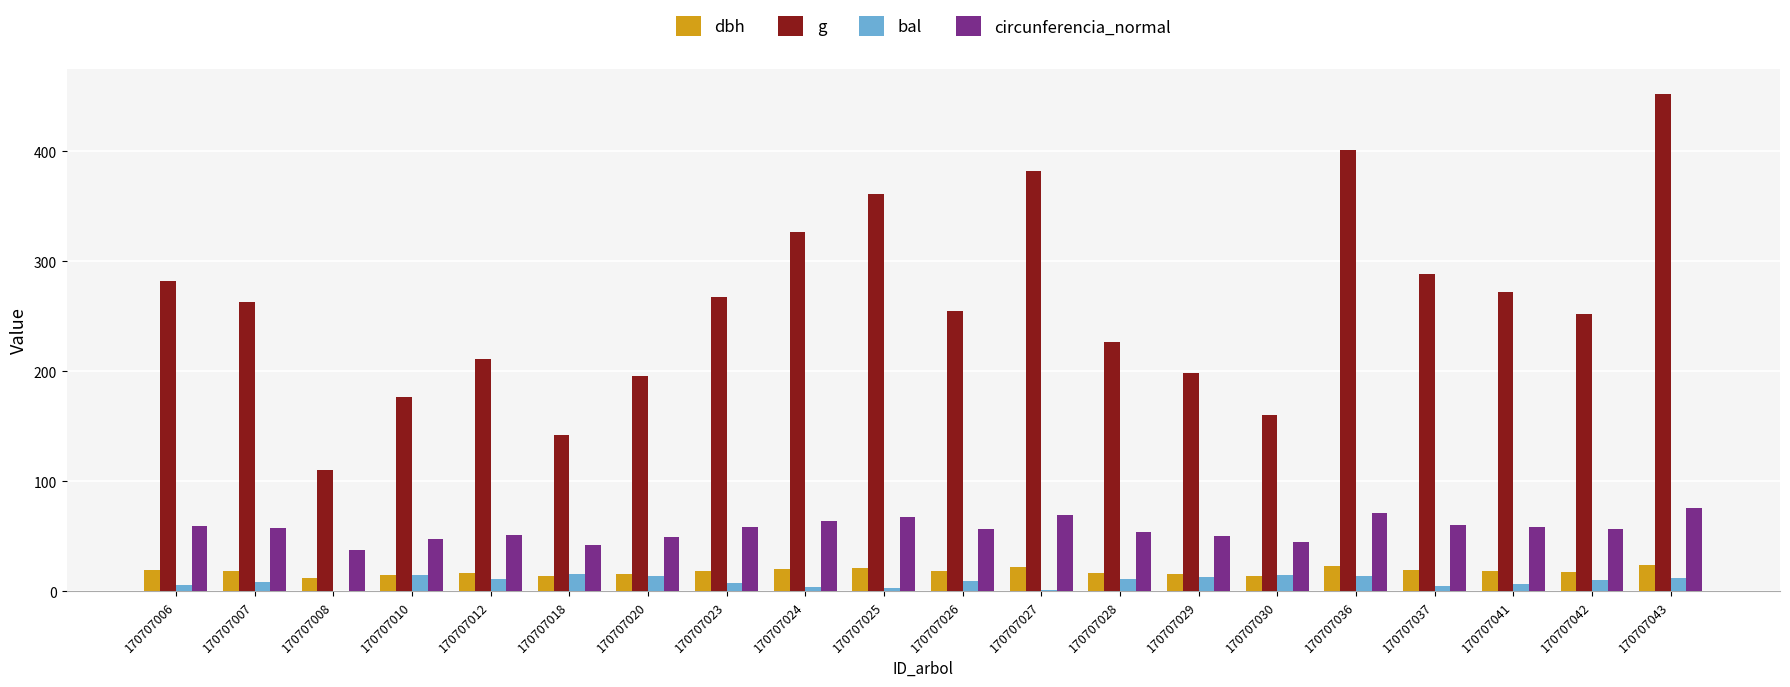

Which series changed the most between 170707027 and 170707028?

g